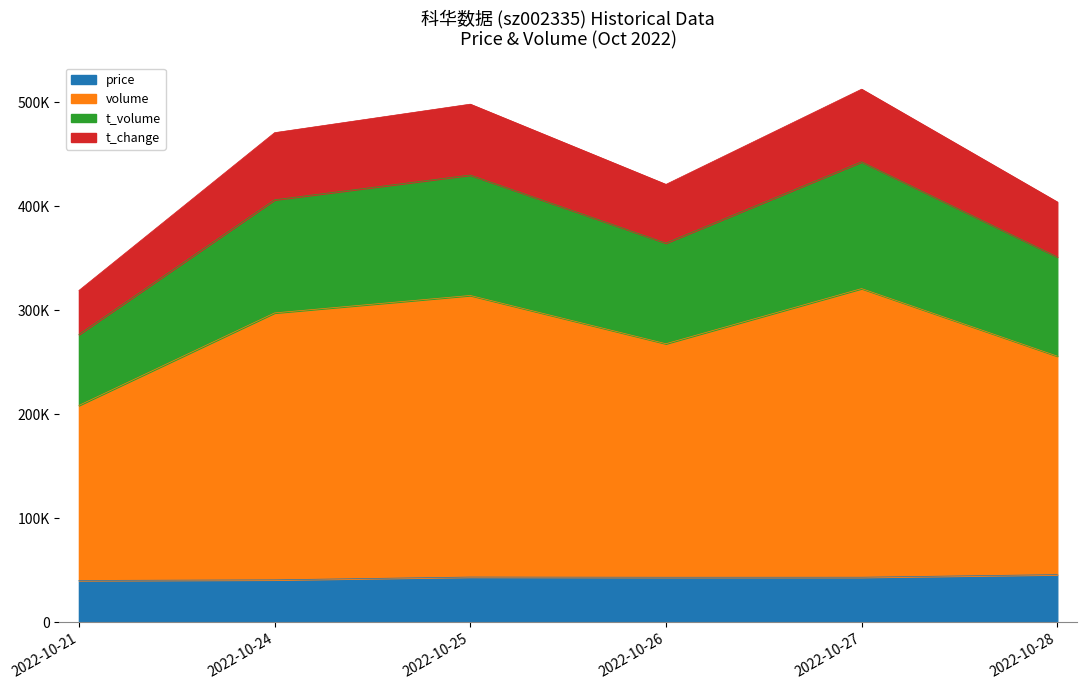

At which label does price first exceed 43430?

2022-10-25